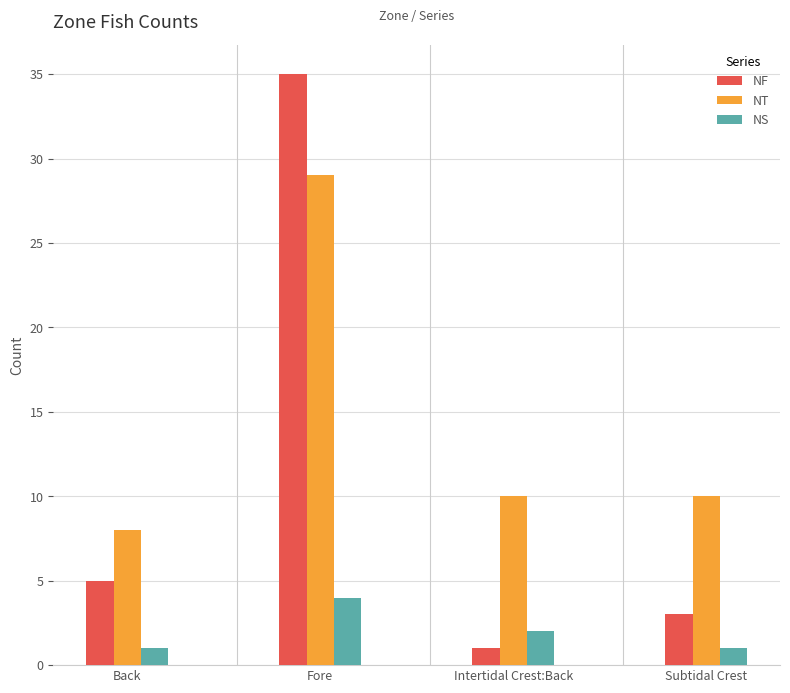

What is the label of the 4th bar from the right?

Back